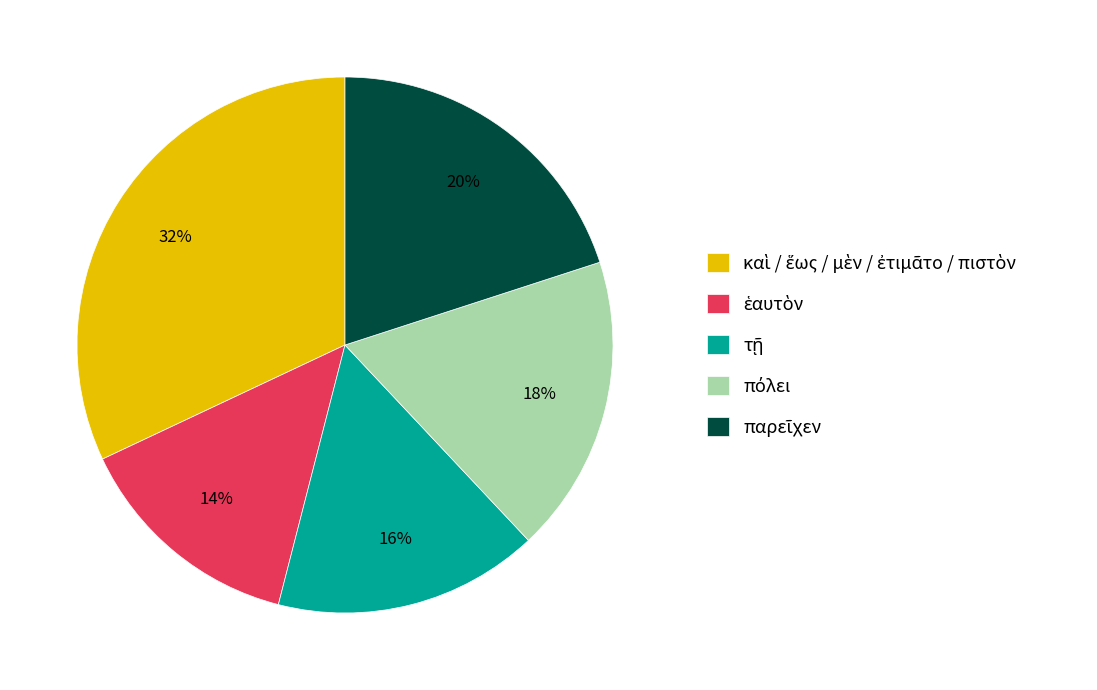

To the nearest percent, what is the difference between the largest and smallest slice percentages?

18%